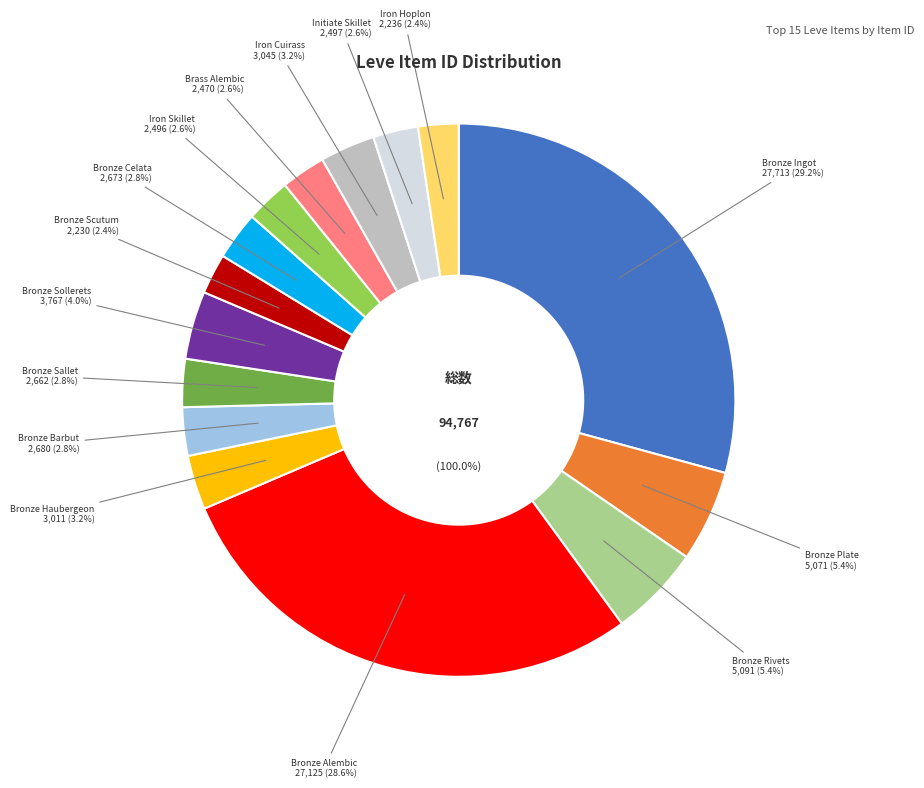

What is the ratio of the value at Bronze Alembic to the value at Bronze Celata?

10.1